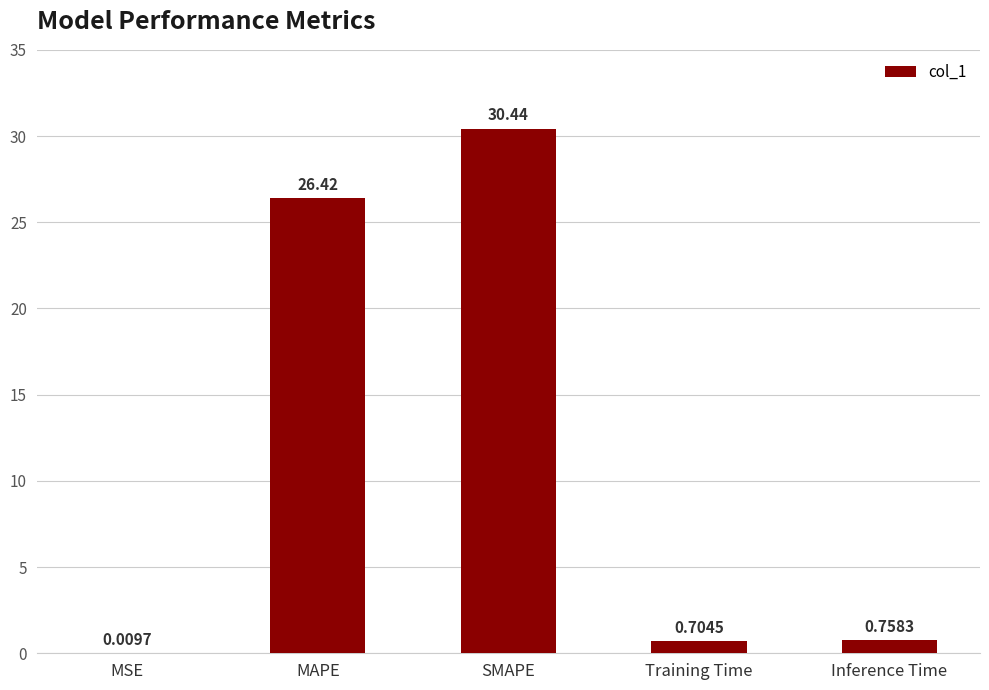

What is the difference between the values at SMAPE and Inference Time?

29.7